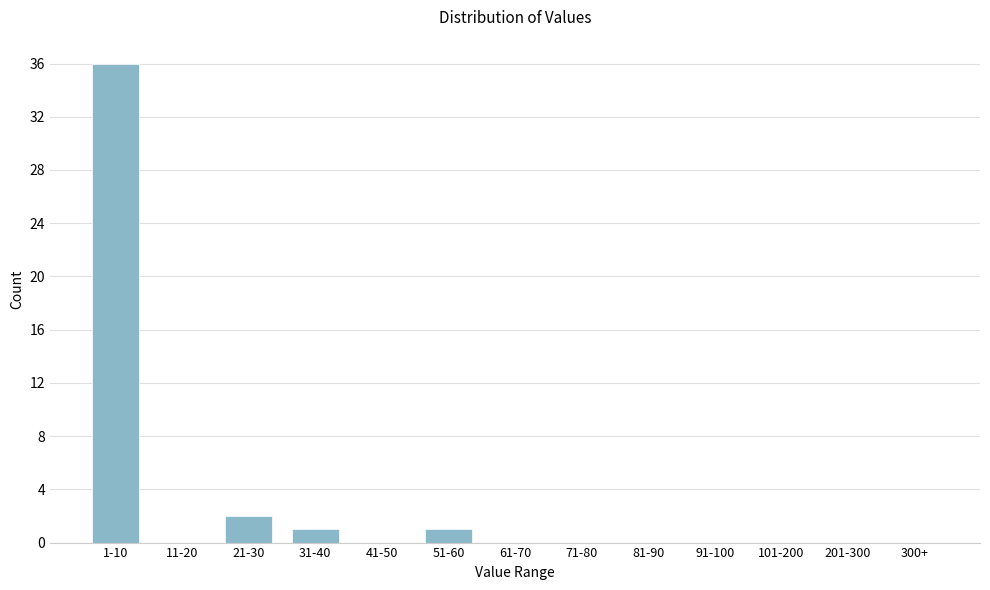

Reading left to right, what are all the values shown in this chart?

1-10=36	11-20=0	21-30=2	31-40=1	41-50=0	51-60=1	61-70=0	71-80=0	81-90=0	91-100=0	101-200=0	201-300=0	300+=0